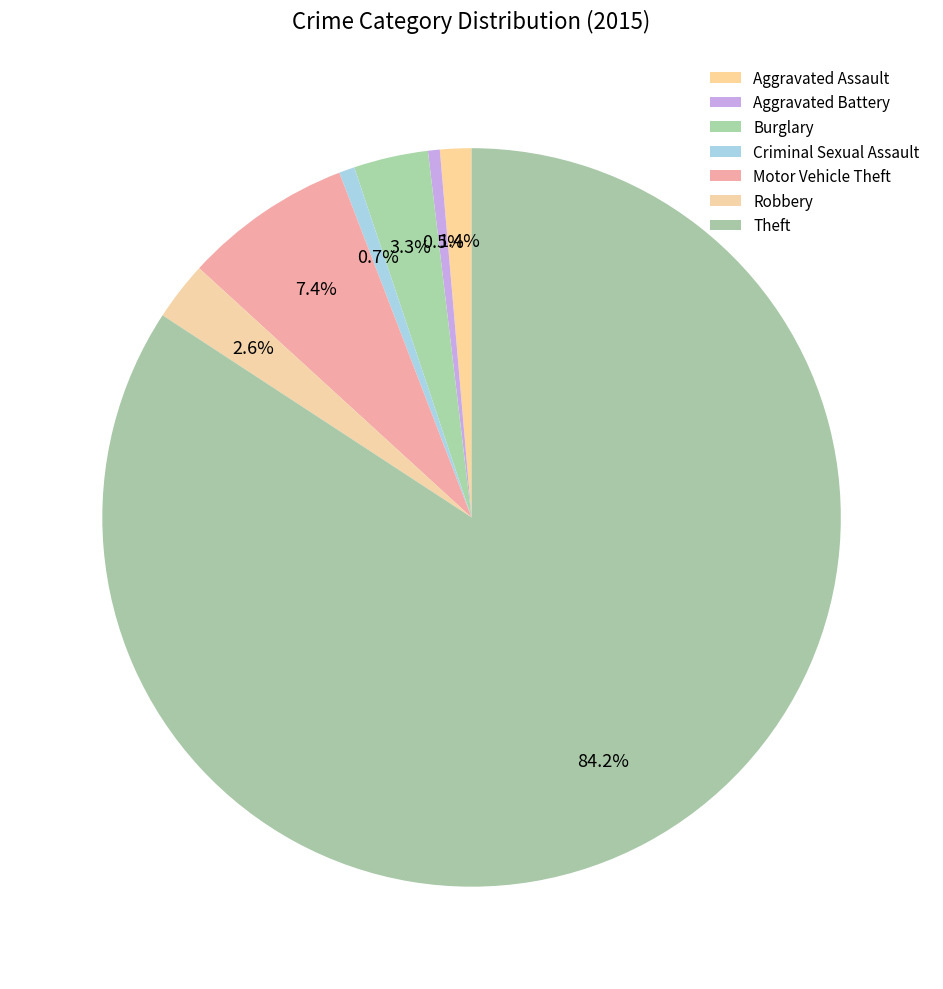

To the nearest percent, what is the difference between the largest and smallest slice percentages?

84%